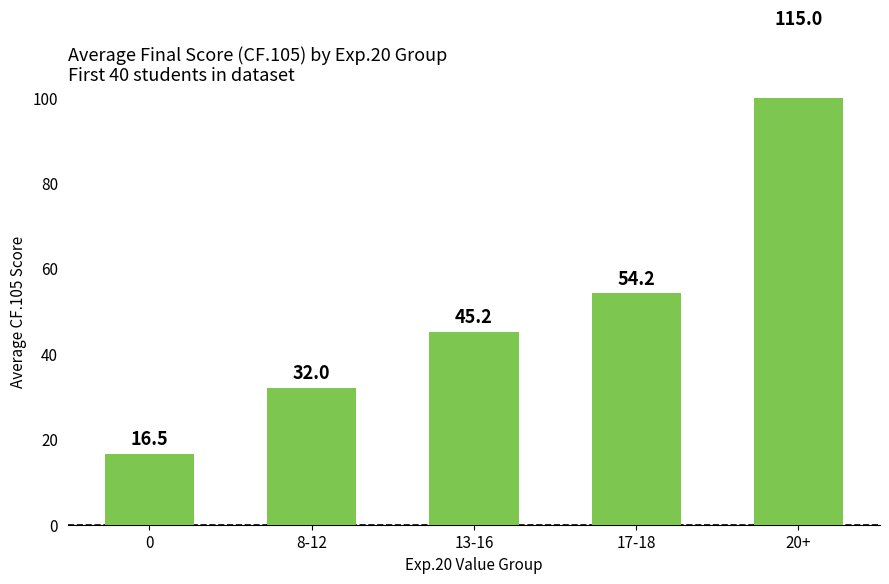

Between 13-16 and 0, which is larger?

13-16